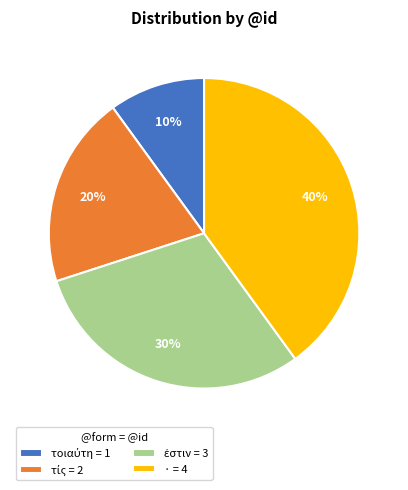

How many slices are in this pie chart?

4